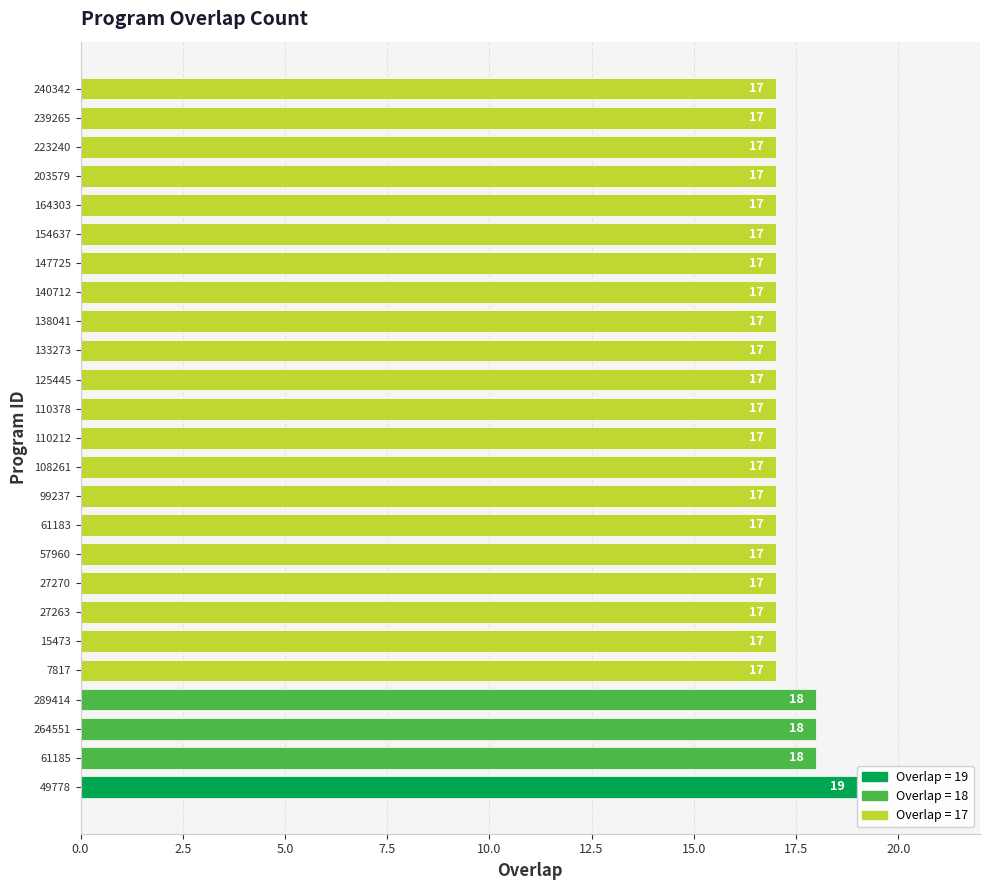

What is the difference between the maximum and minimum values?

2